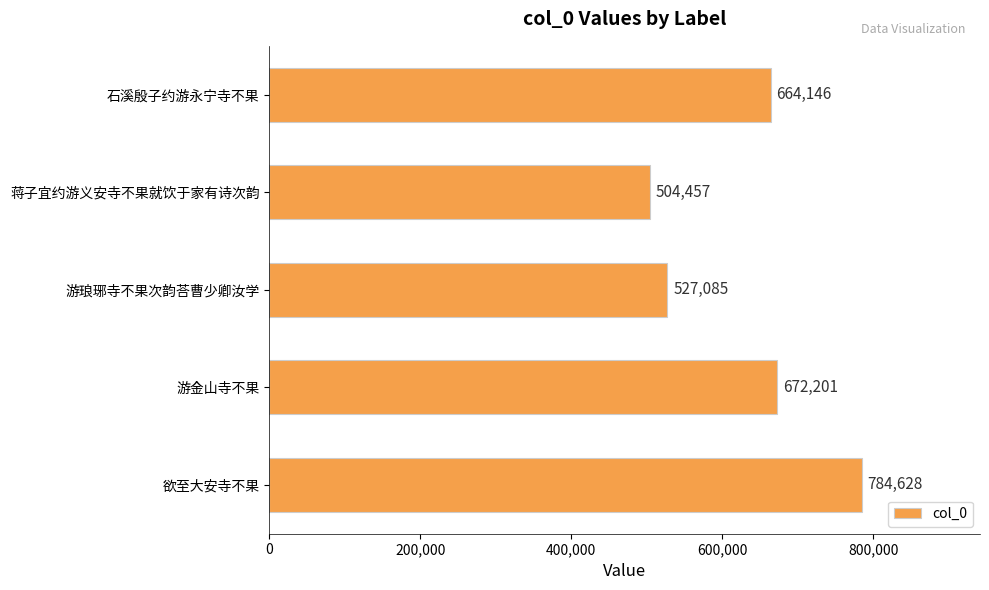

Is it true that the value at 游金山寺不果 is 672201?

True